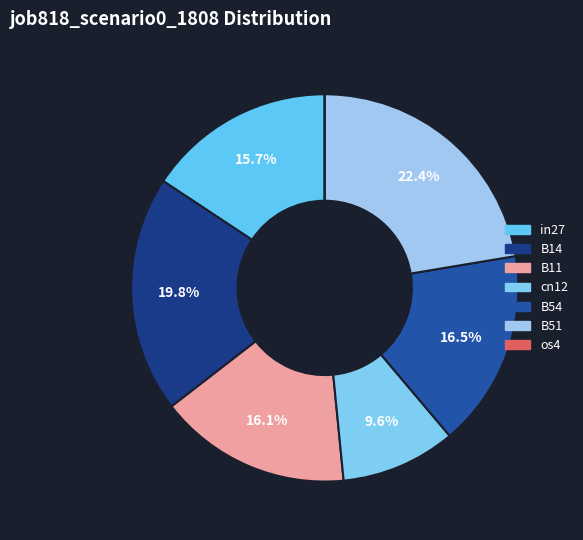

The in27 slice represents 16% of the pie. True or false?

True